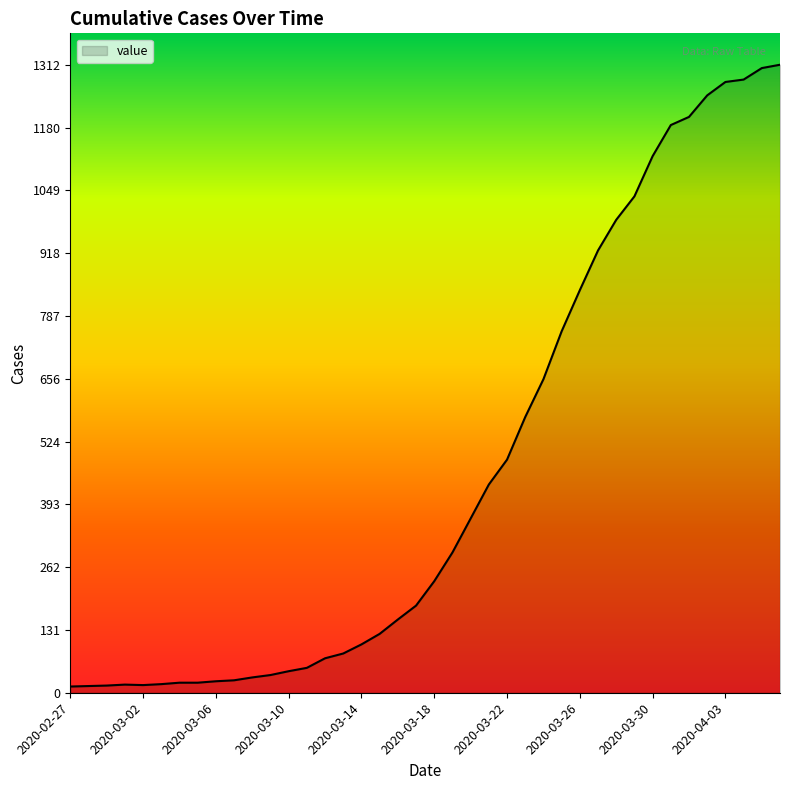

What is the greatest value displayed?

1312